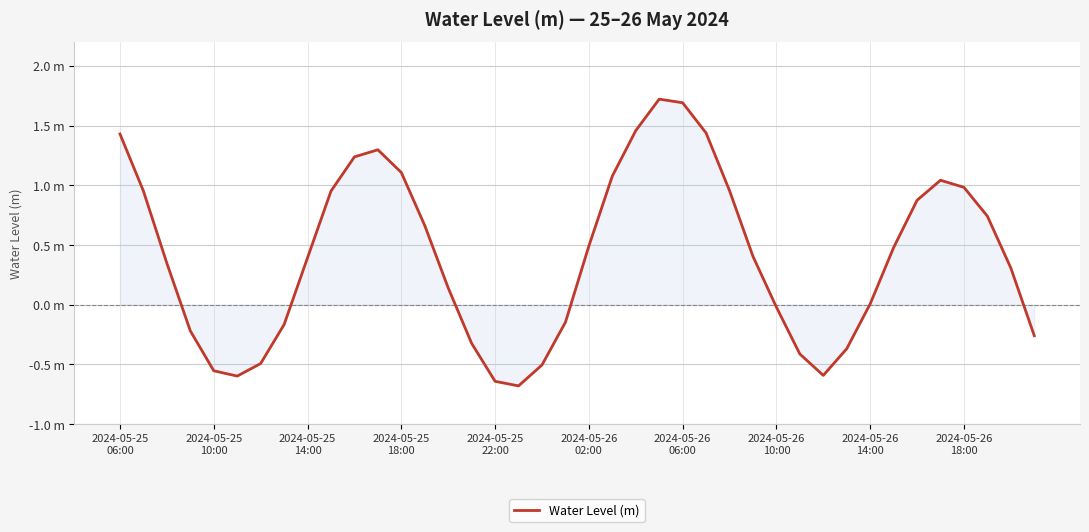

Does the chart have visible grid lines?

Yes